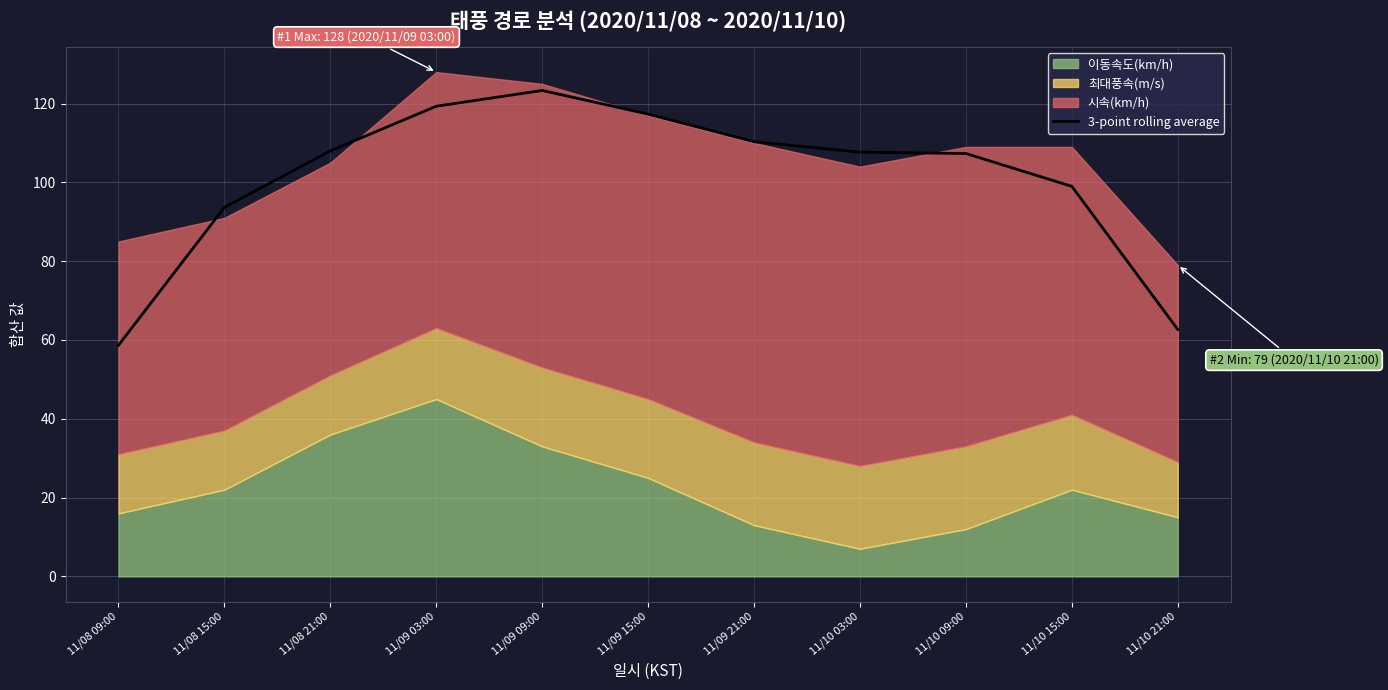

What is the approximate value at 11/08 09:00?

58.7